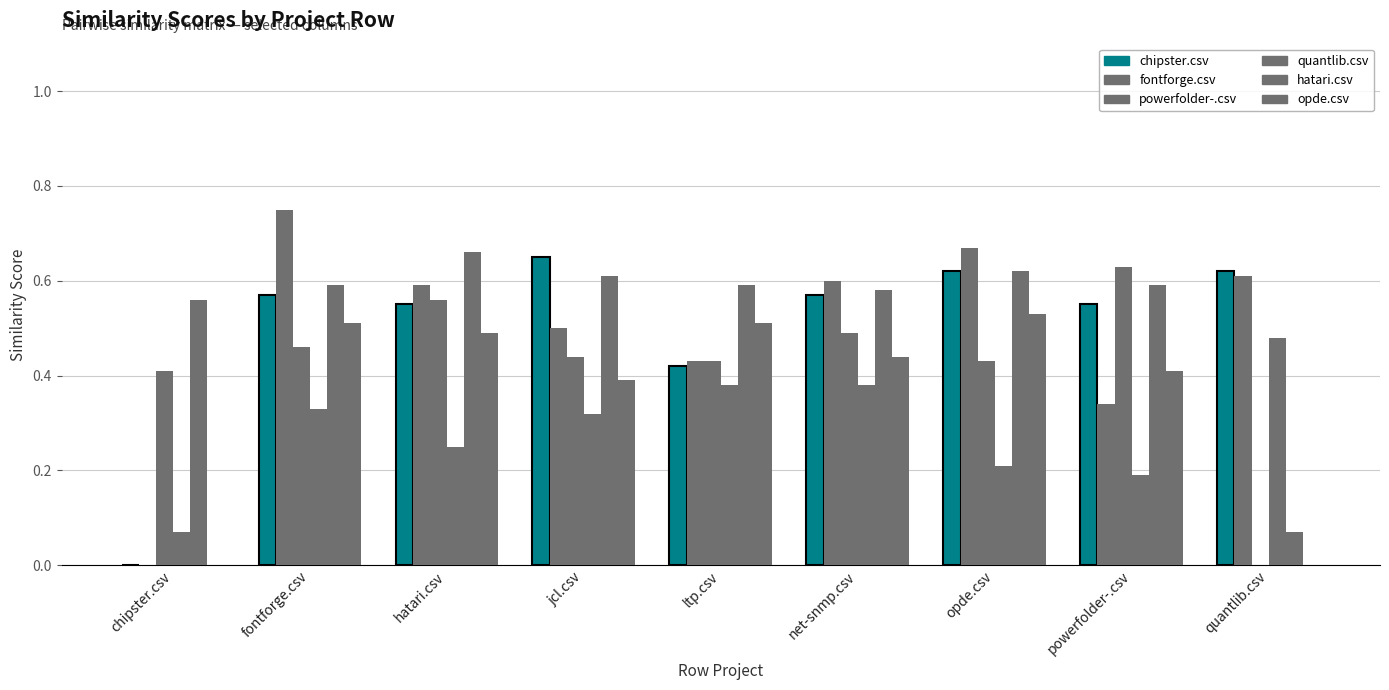

What is the value of the quantlib.csv bar at the 7th from the left?

0.2